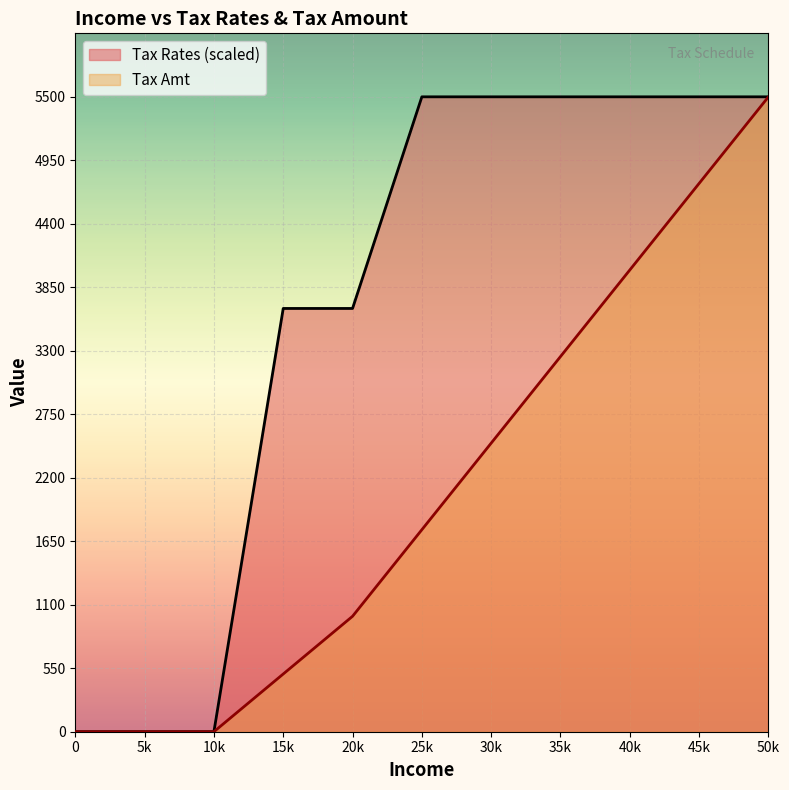

What is the total value across all series at 40k?

9500.0